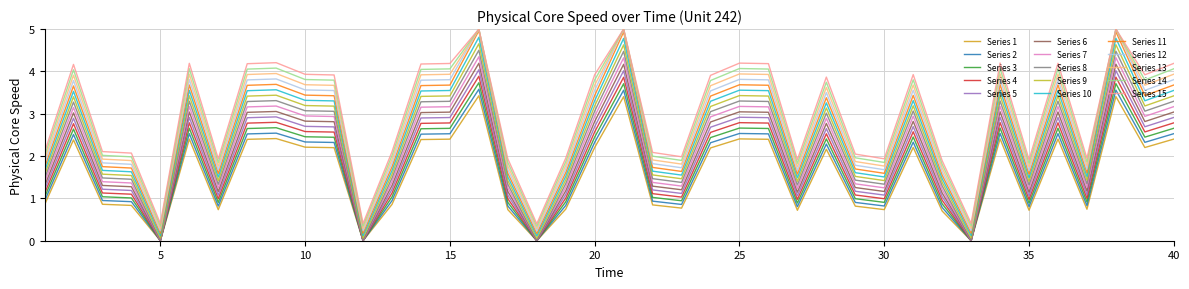

How many lines are shown in the chart?

15